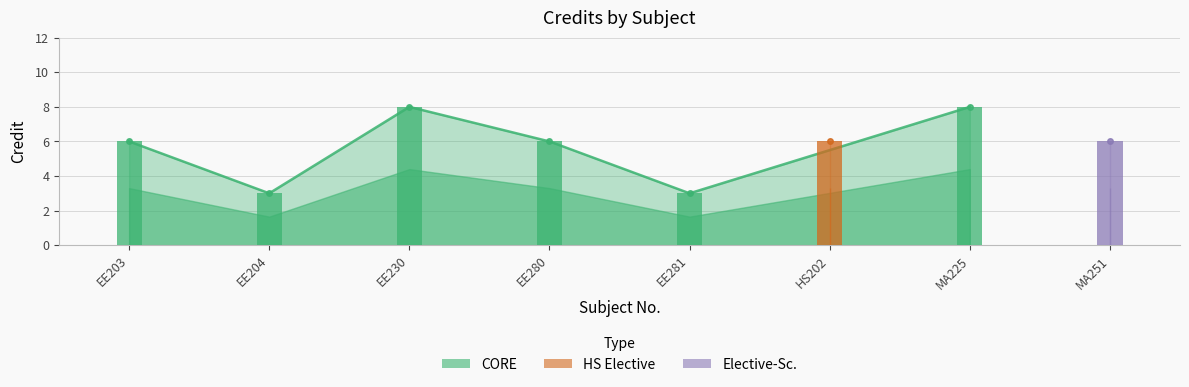

Reading left to right, list all the values displayed in this chart.

6	3	8	6	3	6	8	6